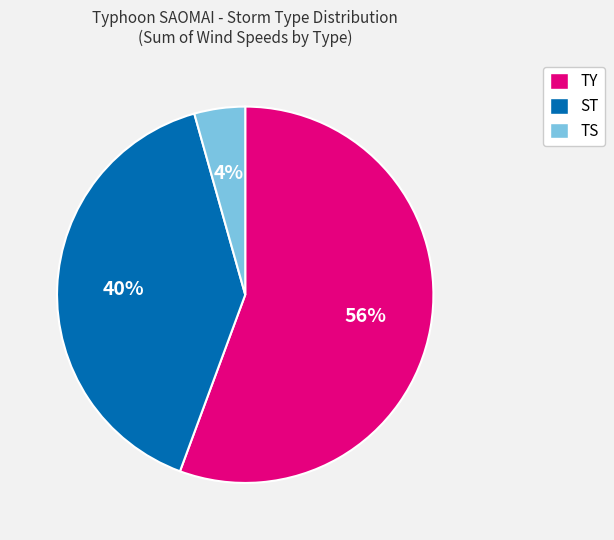

Which slice is the smallest?

TS